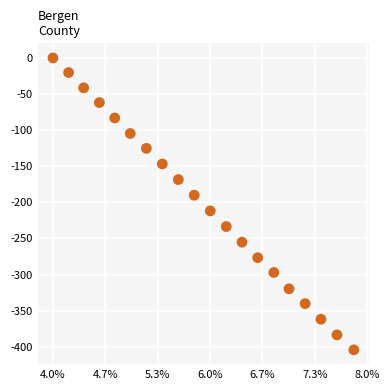

What is the range of Y values (max minus min)?

404.2